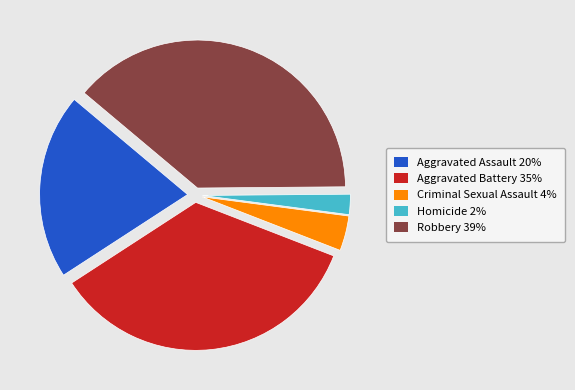

Approximately how many times larger is the value at Homicide compared to Robbery?

0.1